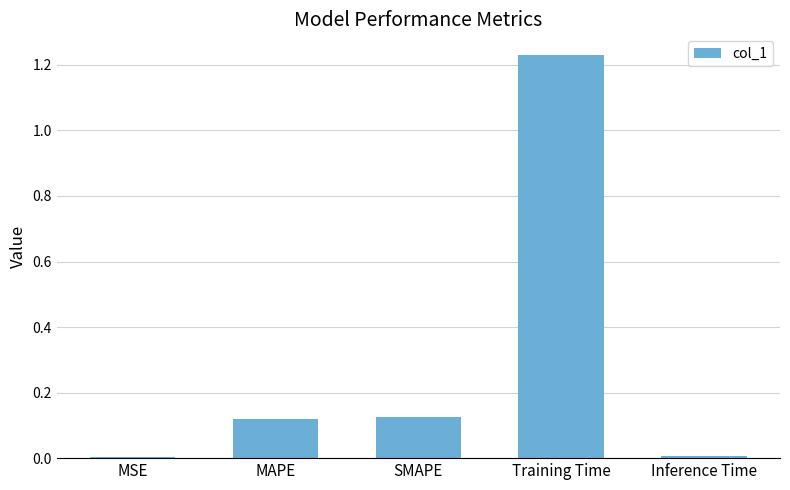

Which label corresponds to the largest value in the chart?

Training Time